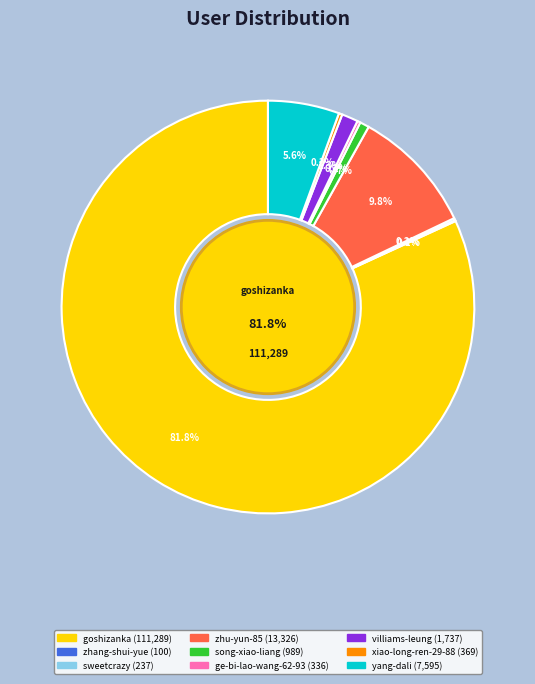

What is the change in value from goshizanka to villiams-leung?

-109552